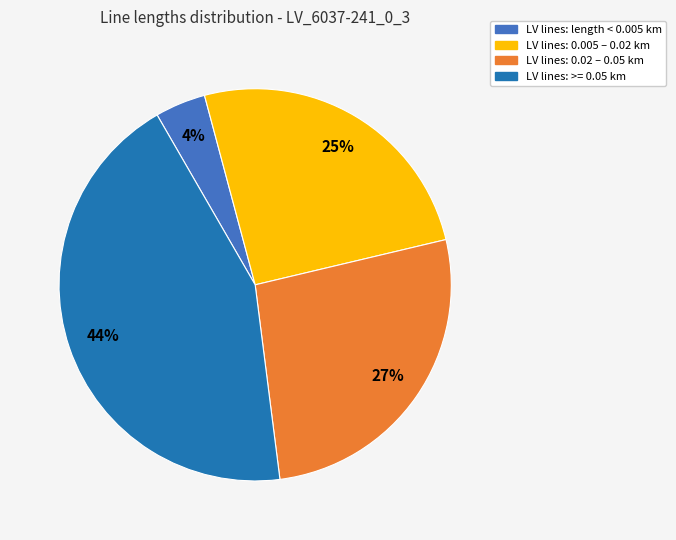

Which slice is the largest?

LV lines: >= 0.05 km